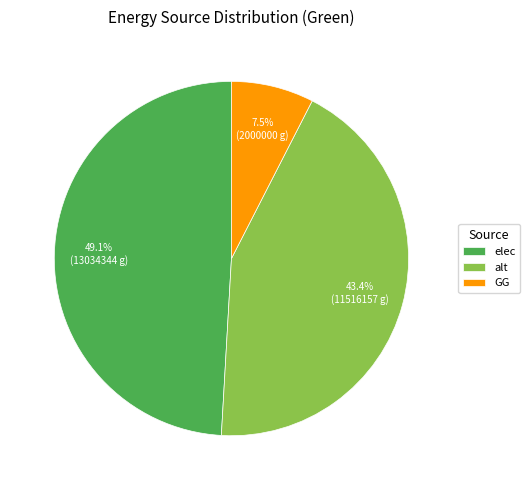

Combined, do elec and GG account for over 50%?

Yes